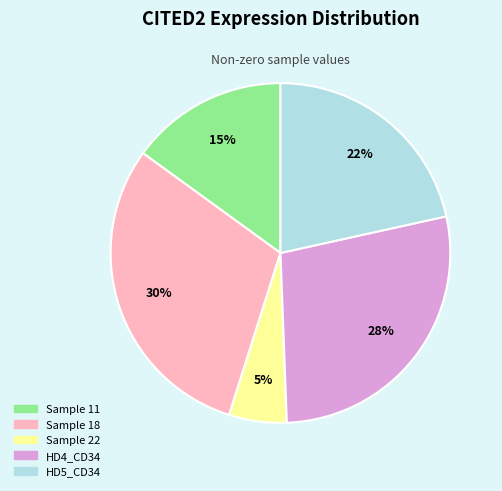

To the nearest percent, what is the average slice percentage?

20%